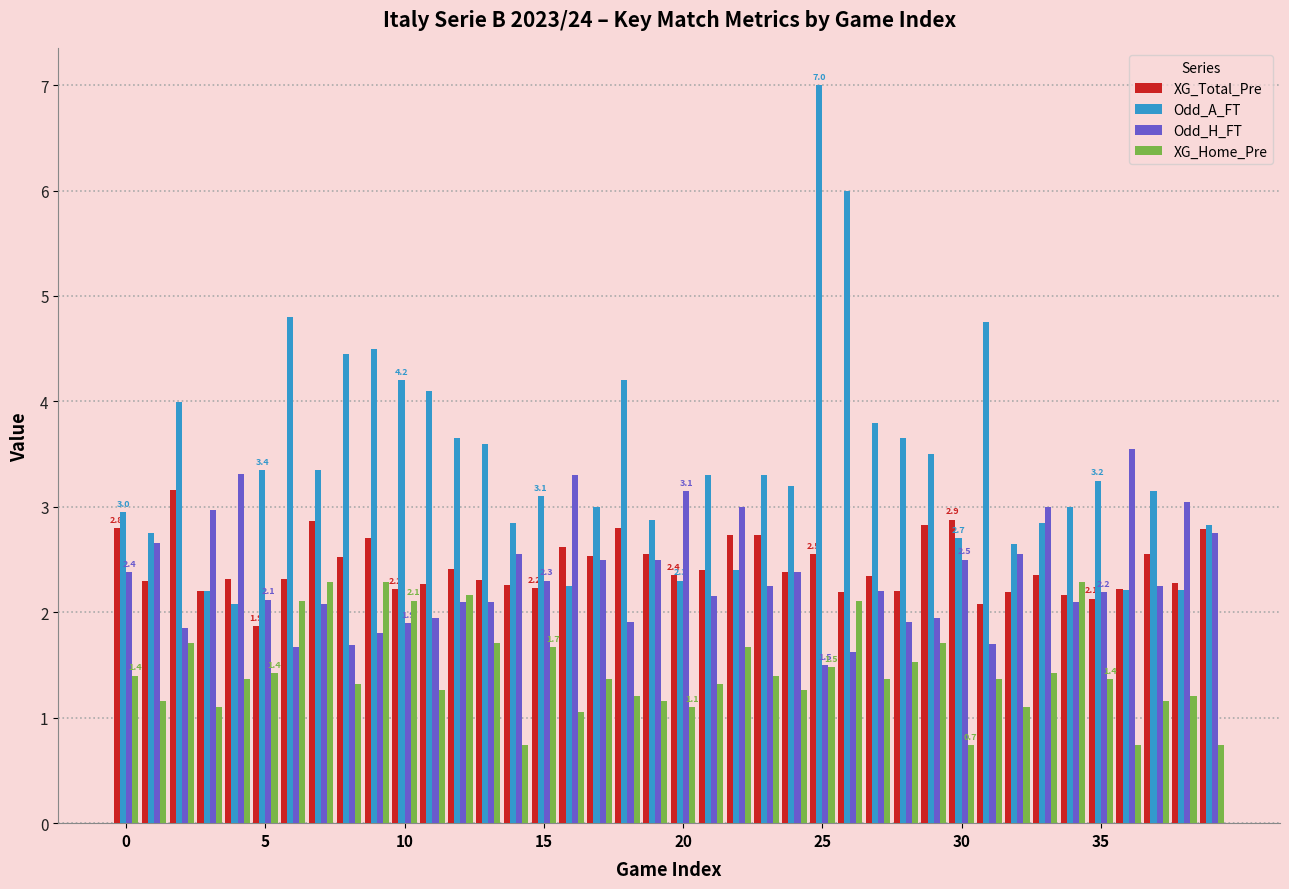

What is the difference between the second highest and second lowest values in the Odd_H_FT series?

1.7